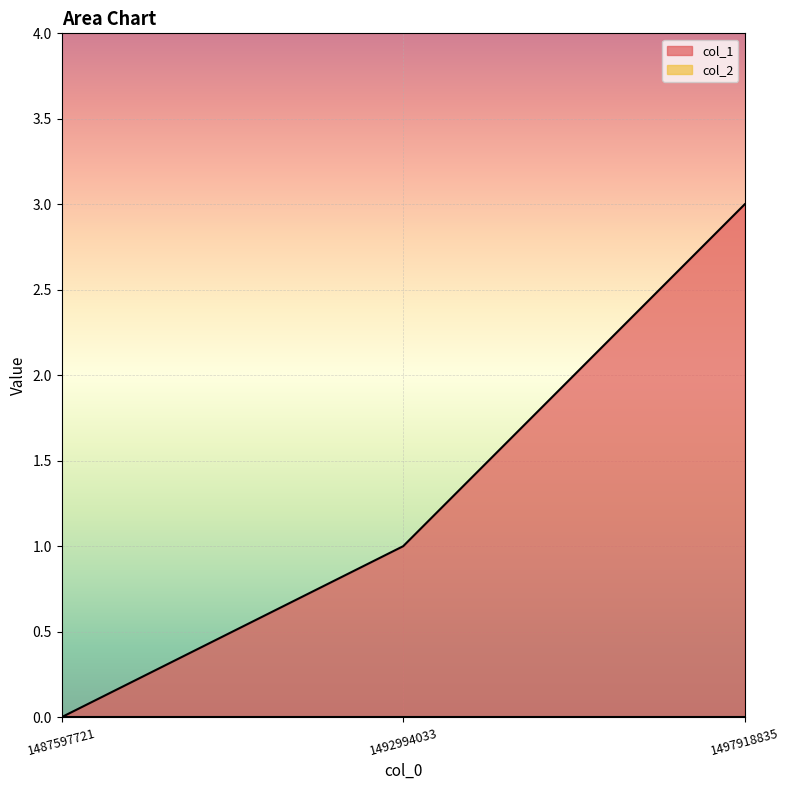

Reading left to right, extract all data points from this chart.

0	1	3